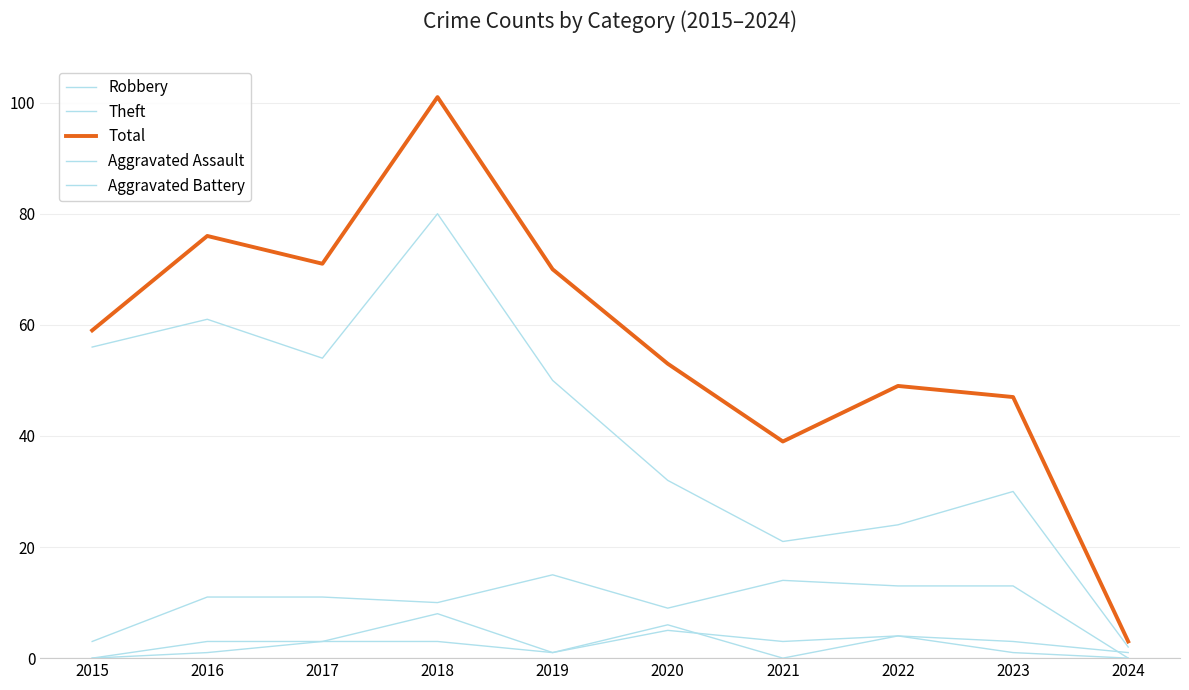

Reading right to left, transcribe all the data shown in this chart.

Robbery: 2024=0	2023=13	2022=13	2021=14	2020=9	2019=15	2018=10	2017=11	2016=11	2015=3
Theft: 2024=2	2023=30	2022=24	2021=21	2020=32	2019=50	2018=80	2017=54	2016=61	2015=56
Total: 2024=3	2023=47	2022=49	2021=39	2020=53	2019=70	2018=101	2017=71	2016=76	2015=59
Aggravated Assault: 2024=0	2023=1	2022=4	2021=0	2020=6	2019=1	2018=3	2017=3	2016=3	2015=0
Aggravated Battery: 2024=1	2023=3	2022=4	2021=3	2020=5	2019=1	2018=8	2017=3	2016=1	2015=0